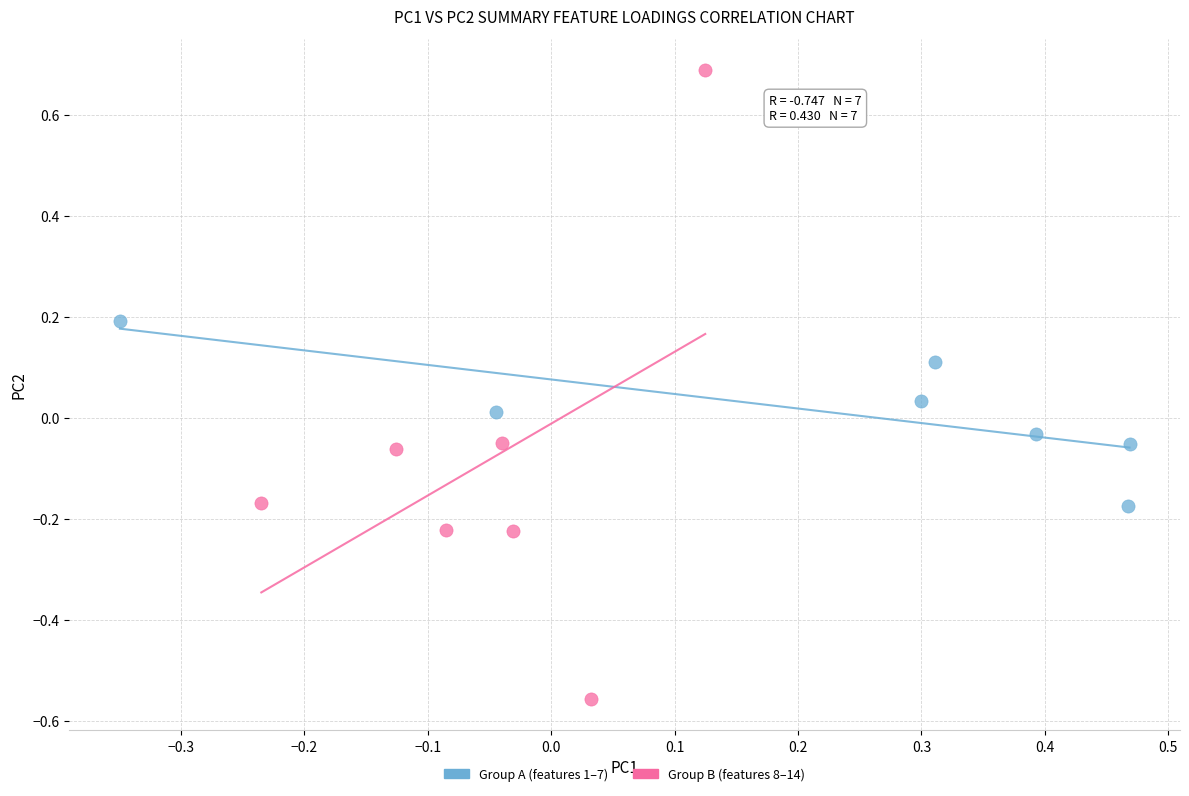

Which series contains the lowest Y value?

Group B (features 8–14)